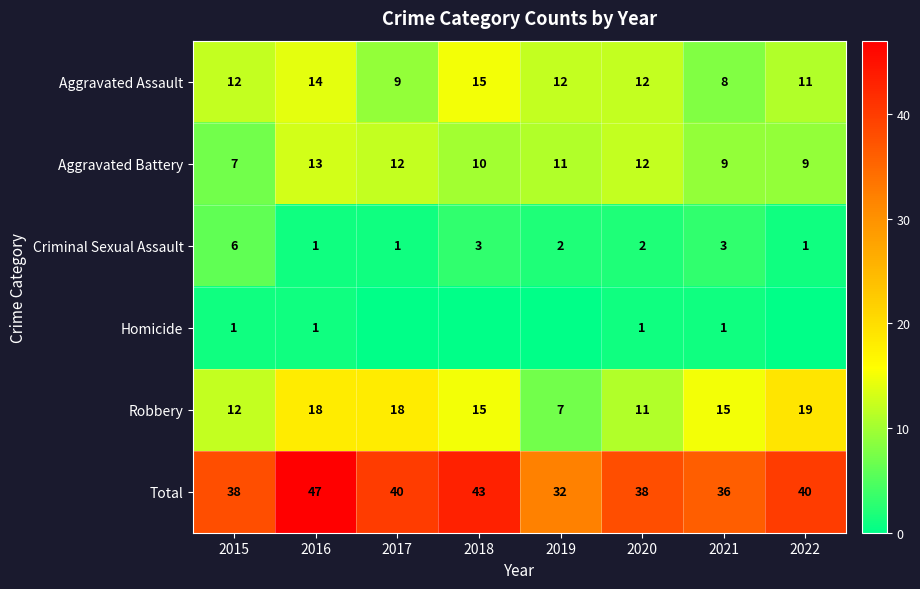

At how many categories does at least one series exceed 44?

1